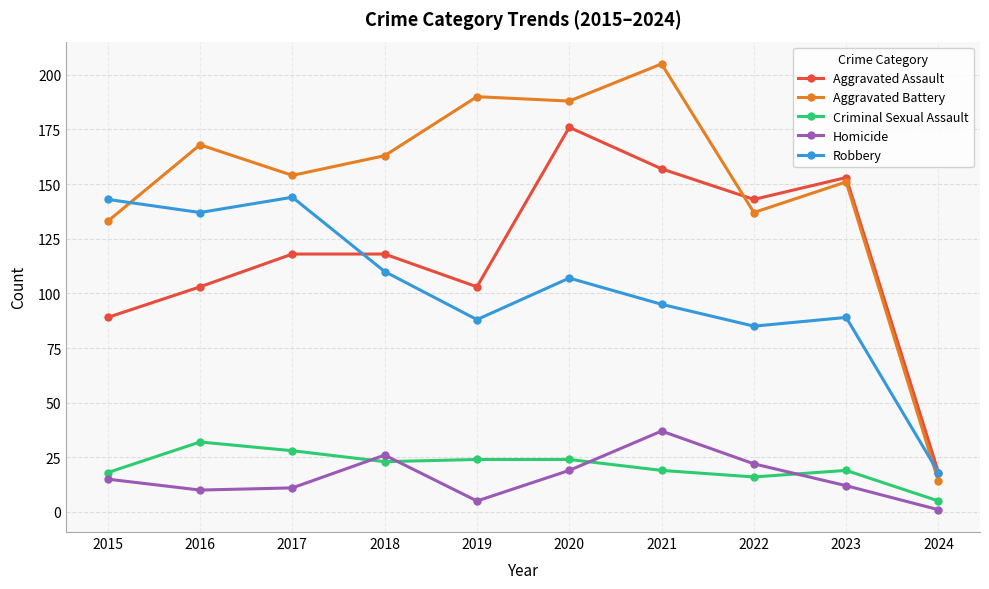

Is it true that Aggravated Assault equals 176 at 2020?

True